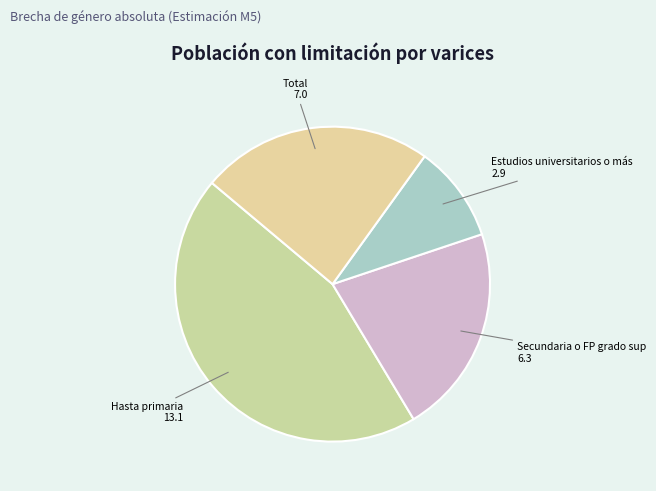

True or false: Estudios universitarios o más accounts for 1% of the total.

False